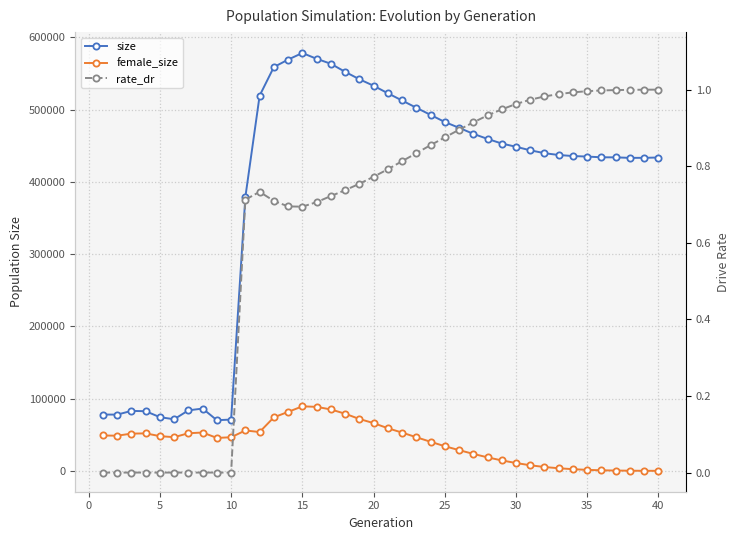

Which series has the largest range (max minus min)?

size